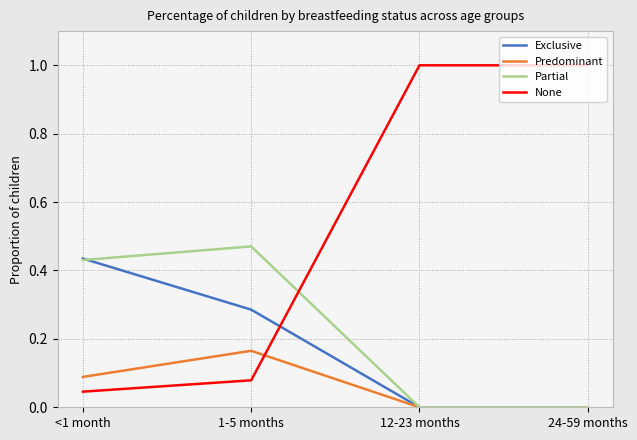

The Predominant series shows -0.1 at 12-23 months. True or false?

False